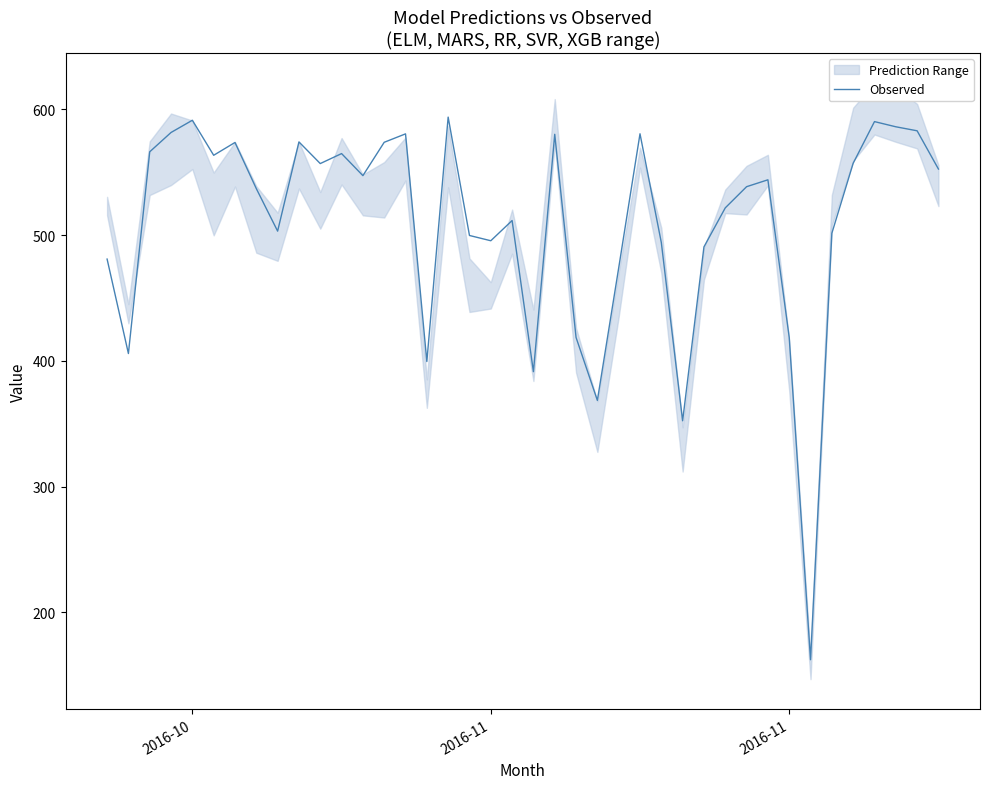

How many interior local peaks (higher than both neighbors) does the data have?

11